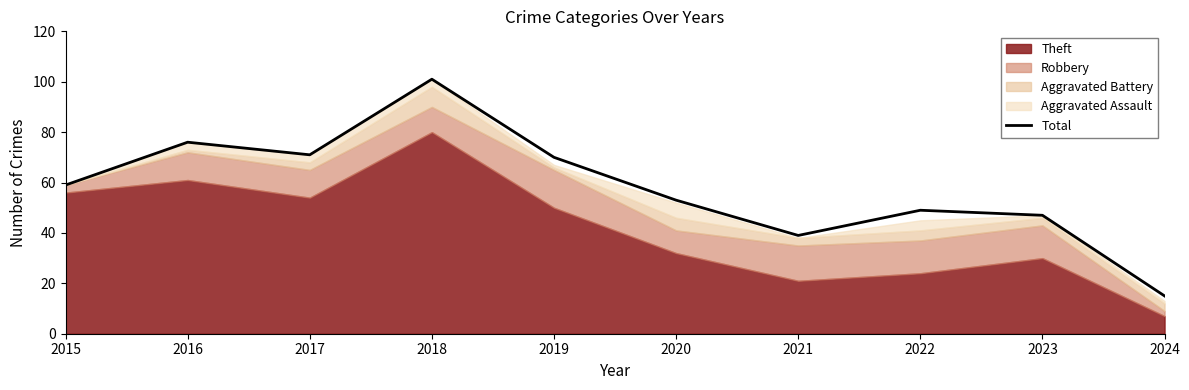

Rank the categories by value from highest to lowest.

2018, 2016, 2017, 2019, 2015, 2020, 2022, 2023, 2021, 2024